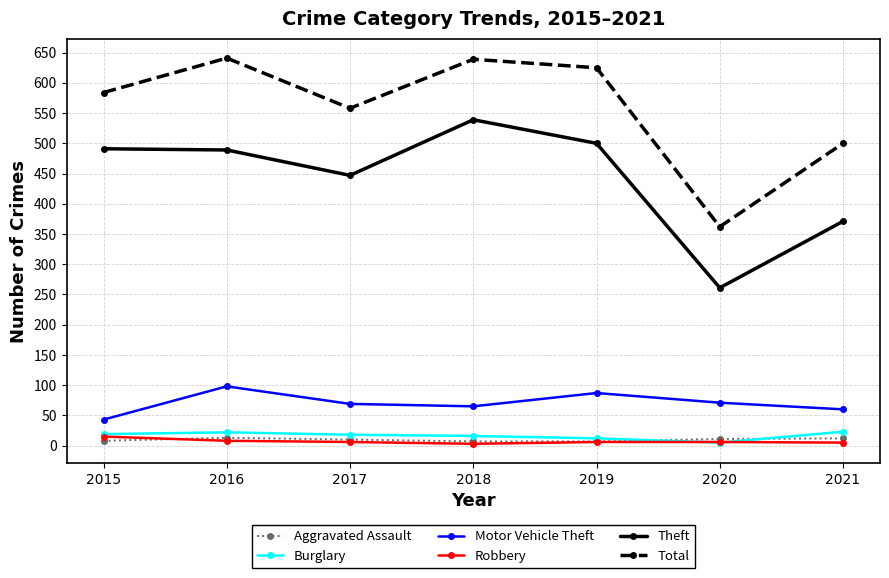

Does the chart have visible grid lines?

Yes